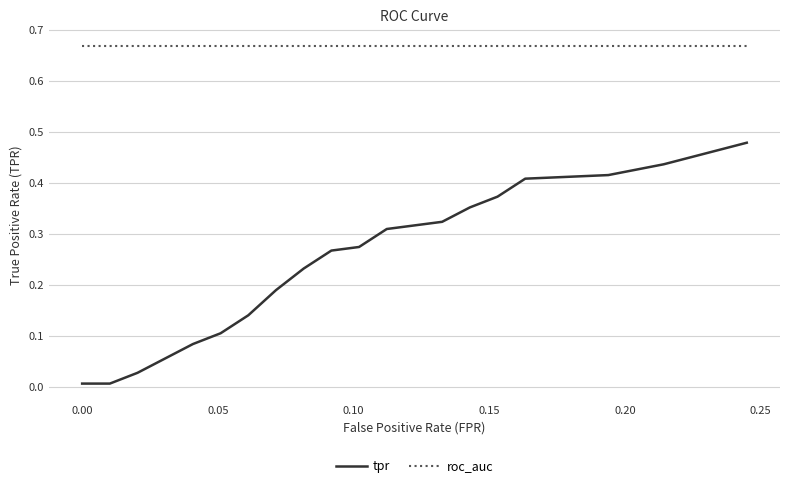

List the series in order of their overall mean, highest first.

roc_auc, tpr